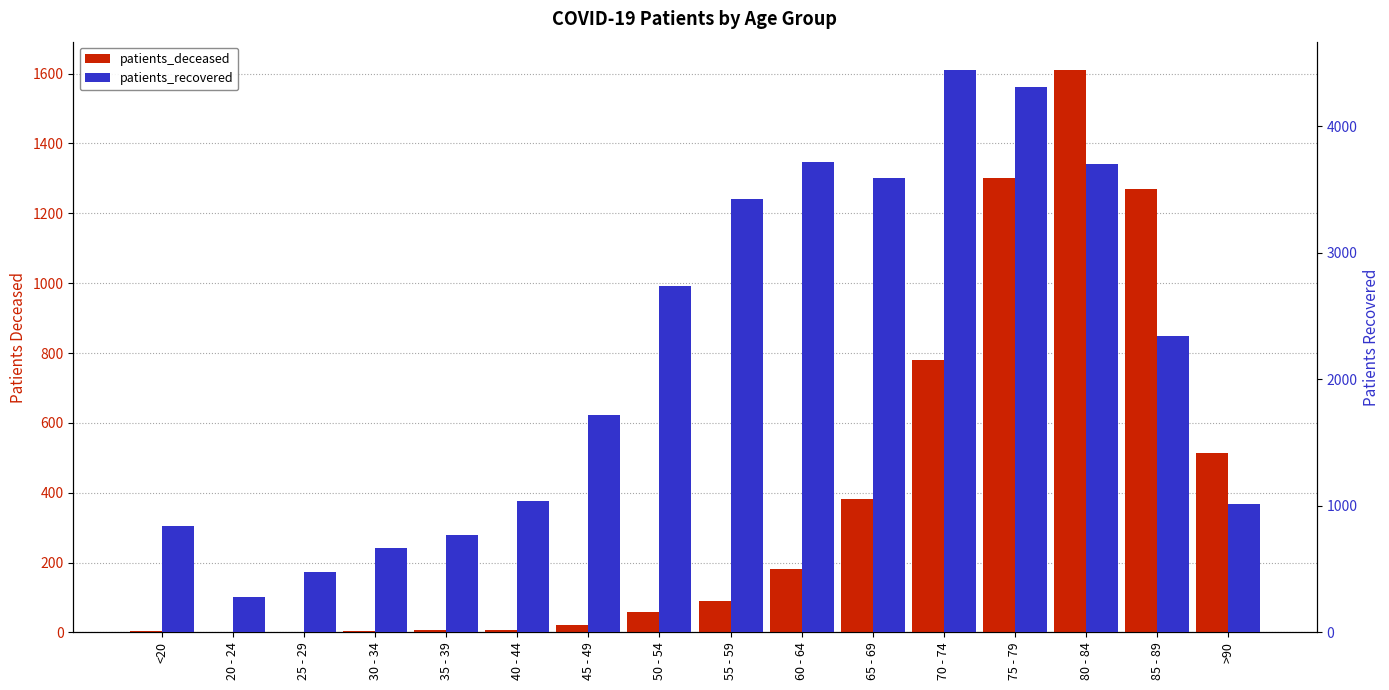

Which has a higher value, >90 or 70 - 74?

70 - 74